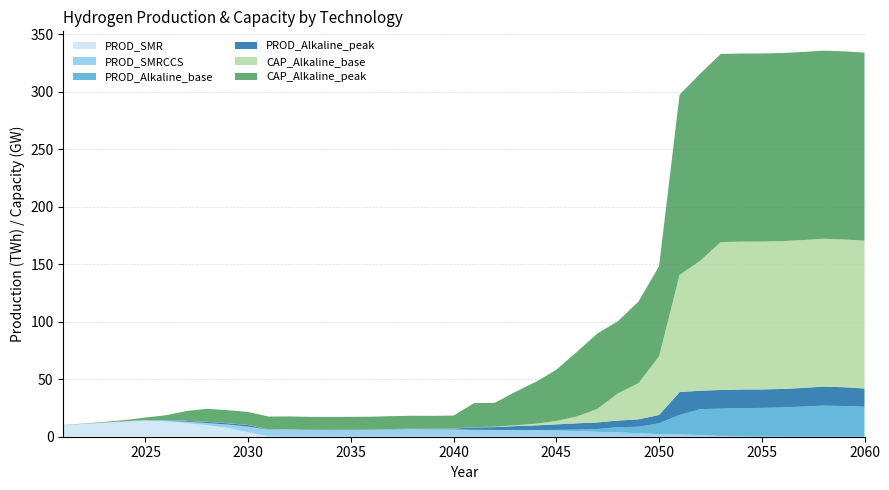

Reading right to left, what are all the values shown in this chart?

PROD_SMR: 0.0	0.0	0.0	0.0	0.0	0.0	0.0	0.0	0.0	0.0	0.0	0.0	0.0	0.0	0.0	0.0	0.0	0.0	0.0	0.0	0.0	0.0	0.0	0.0	0.0	0.0	0.0	0.0	0.1	0.2	3.9	7.5	10.0	11.9	13.3	13.9	13.0	12.0	11.1	9.9
PROD_SMRCCS: 0.0	0.0	0.0	0.0	0.0	0.1	0.2	0.6	1.4	2.0	2.3	3.0	3.8	4.3	5.0	5.3	5.5	5.7	5.8	6.0	6.4	6.5	6.7	6.4	5.9	5.8	5.8	5.9	6.1	5.9	4.9	3.0	1.9	1.2	0.7	0.4	0.3	0.2	0.0	0.1
PROD_Alkaline_base: 26.1	26.7	27.0	26.2	25.4	25.0	24.7	23.9	22.5	16.9	9.5	5.6	4.6	2.4	1.2	0.6	0.3	0.1	0.1	0.0	0.0	0.0	0.0	0.0	0.0	0.0	0.0	0.0	0.0	0.0	0.0	0.0	0.0	0.0	0.0	0.0	0.0	0.0	0.0	0.0
PROD_Alkaline_peak: 15.9	16.3	16.6	16.2	16.1	16.1	16.2	16.3	16.1	19.9	7.2	6.5	5.7	5.7	5.5	4.8	4.0	3.4	2.4	2.1	0.7	0.4	0.3	0.3	0.2	0.2	0.2	0.1	0.1	0.1	1.4	1.2	1.1	0.7	0.3	0.1	0.1	0.0	0.0	0.0
CAP_Alkaline_base: 128.5	128.6	128.6	128.6	128.6	128.6	128.6	128.6	112.9	101.9	51.0	31.5	23.6	11.8	5.9	3.0	1.5	0.7	0.4	0.2	0.1	0.0	0.0	0.0	0.0	0.0	0.1	0.1	0.1	0.1	0.1	0.1	0.1	0.1	0.1	0.1	0.1	0.1	0.1	0.1
CAP_Alkaline_peak: 163.6	163.6	163.6	163.6	163.6	163.6	163.6	163.6	162.8	156.8	78.4	71.0	62.8	65.6	56.2	44.5	36.4	29.0	20.8	20.9	11.2	11.2	11.2	11.2	11.2	11.2	11.3	11.3	11.3	11.3	11.3	11.3	11.3	8.5	4.3	2.1	1.1	0.5	0.3	0.1